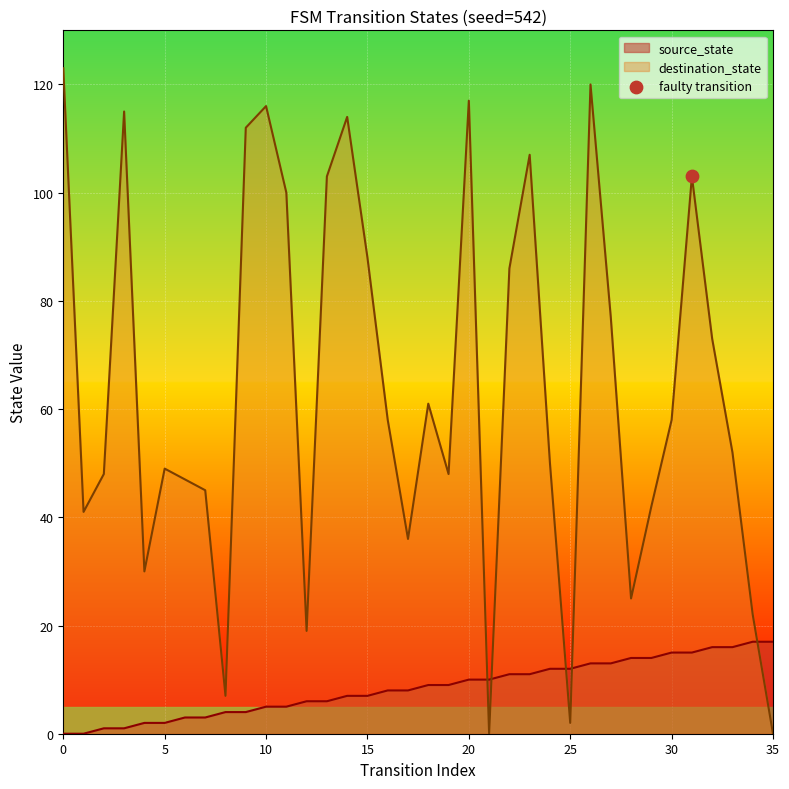

What is the total value across all series at 29?

56